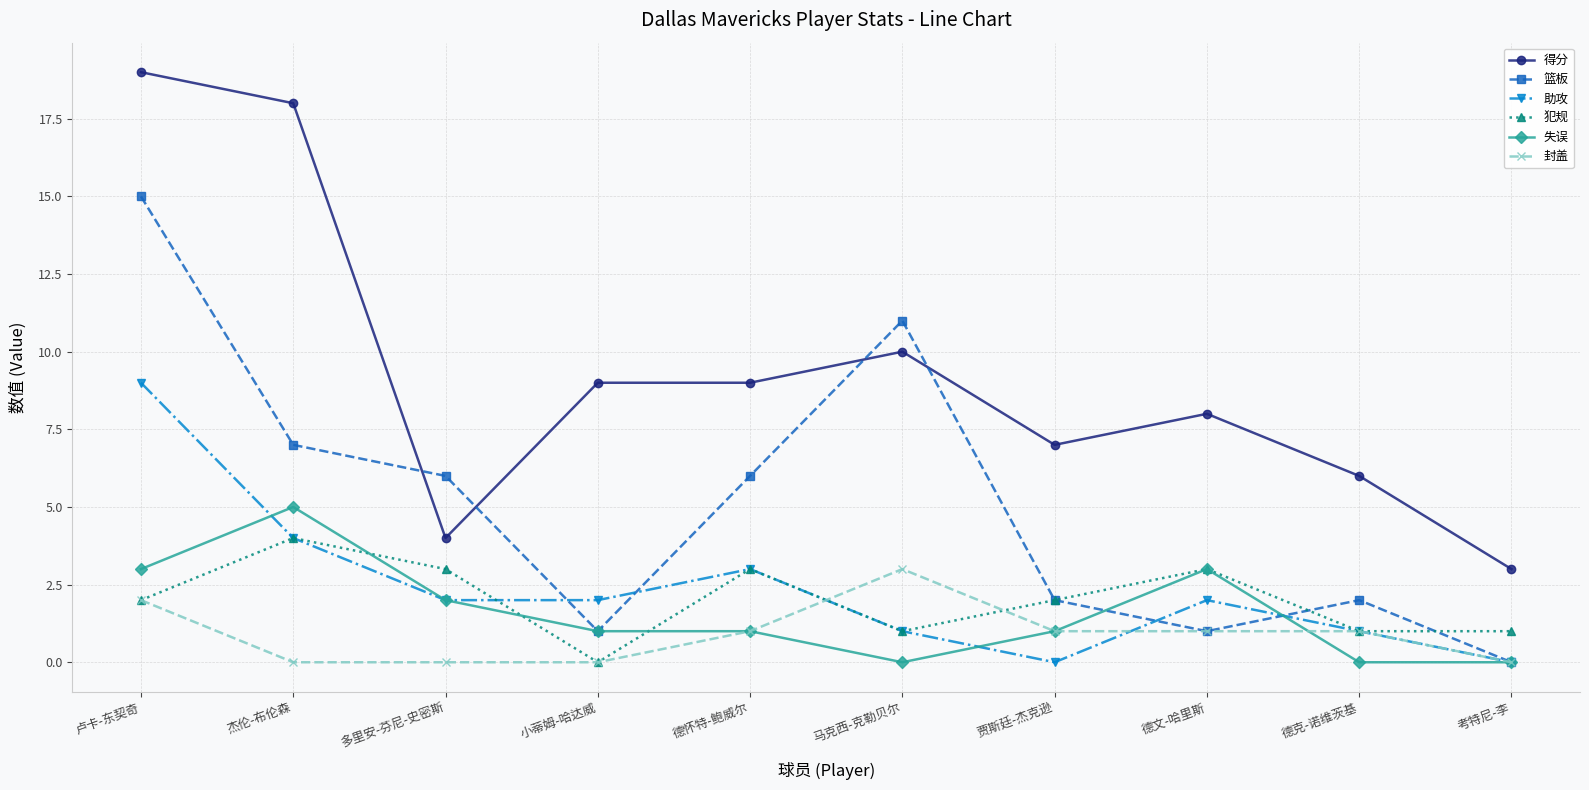

True or false: 得分 and 犯规 cross at least once.

False